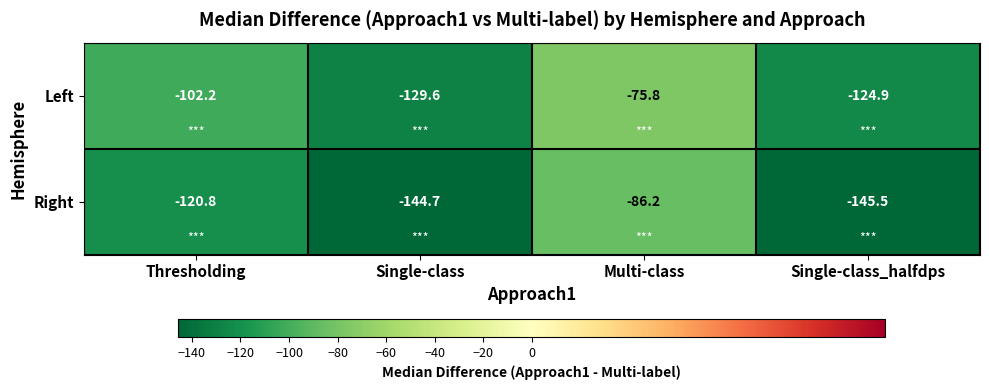

Reading left to right, what are all the values shown in this chart?

Left: Thresholding=-102.2	Single-class=-129.6	Multi-class=-75.8	Single-class_halfdps=-124.9
Right: Thresholding=-120.8	Single-class=-144.7	Multi-class=-86.2	Single-class_halfdps=-145.5